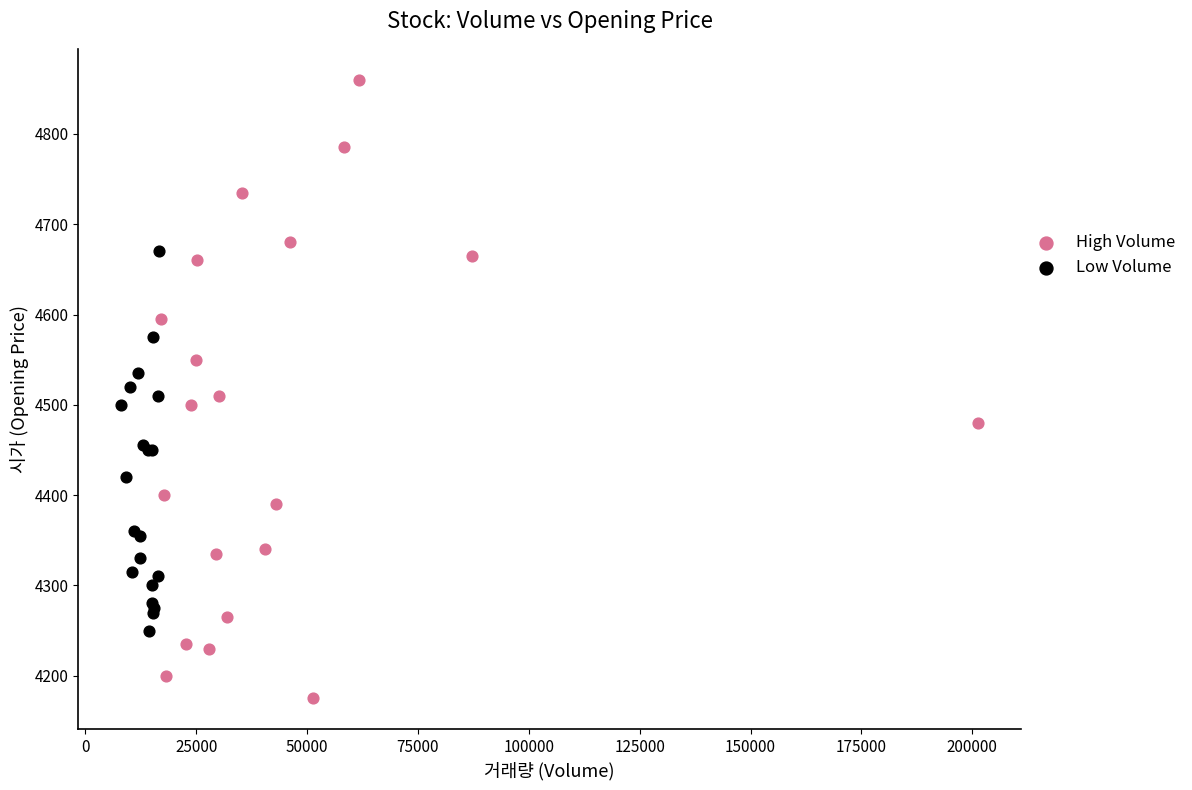

Which series has the largest Y range (max minus min)?

High Volume